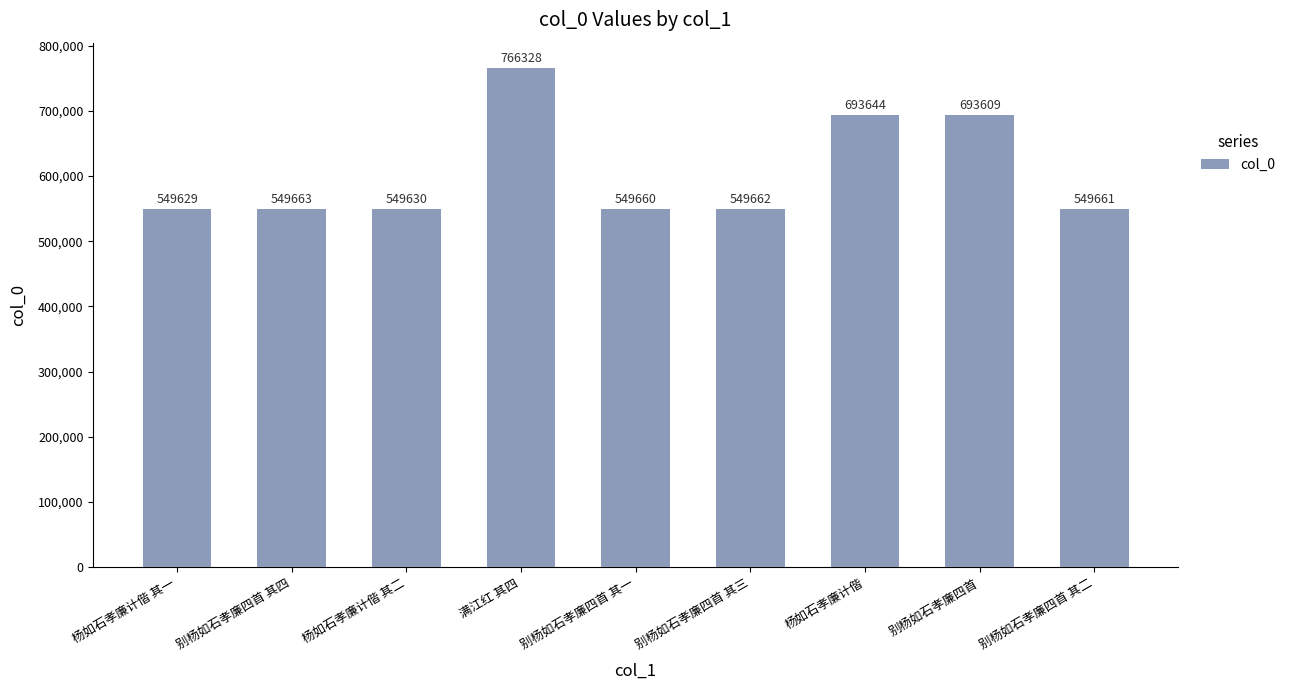

What position from the right is 别杨如石孝廉四首 其三?

4